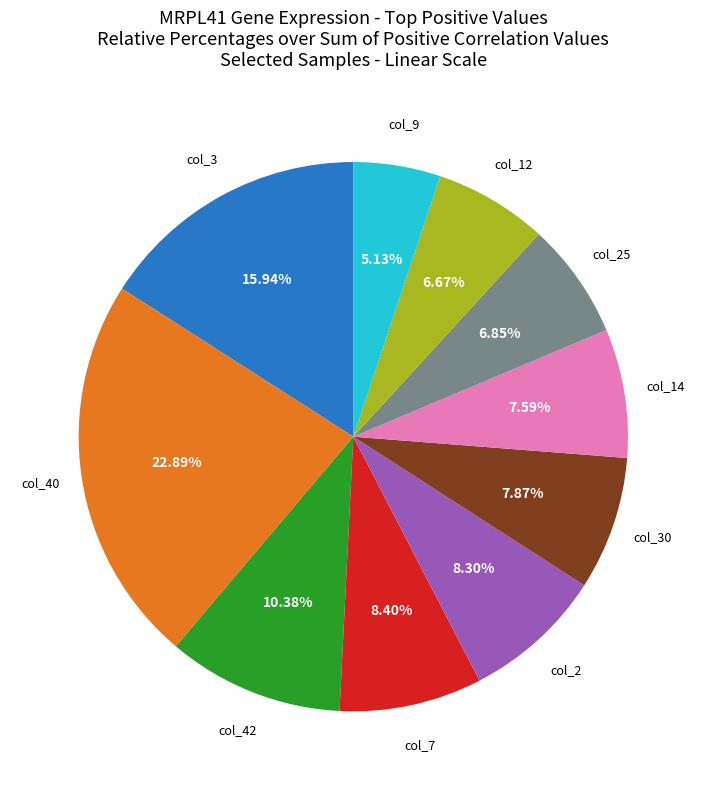

Is there a majority slice in this chart?

No